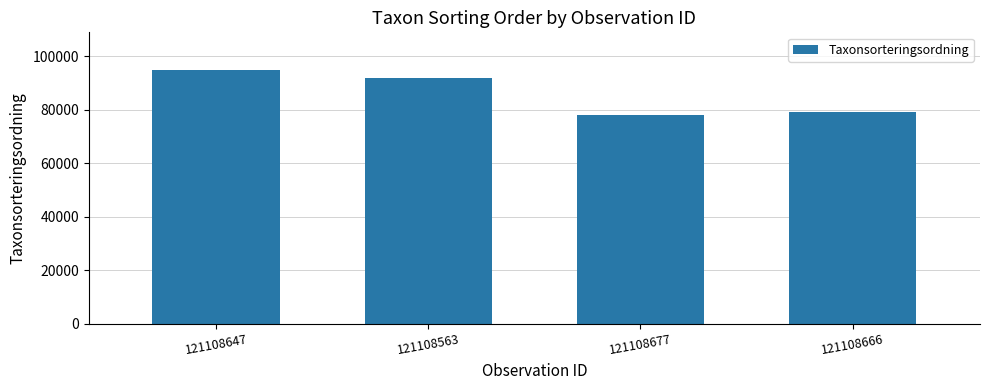

List the labels in order of value, smallest first.

121108677, 121108666, 121108563, 121108647